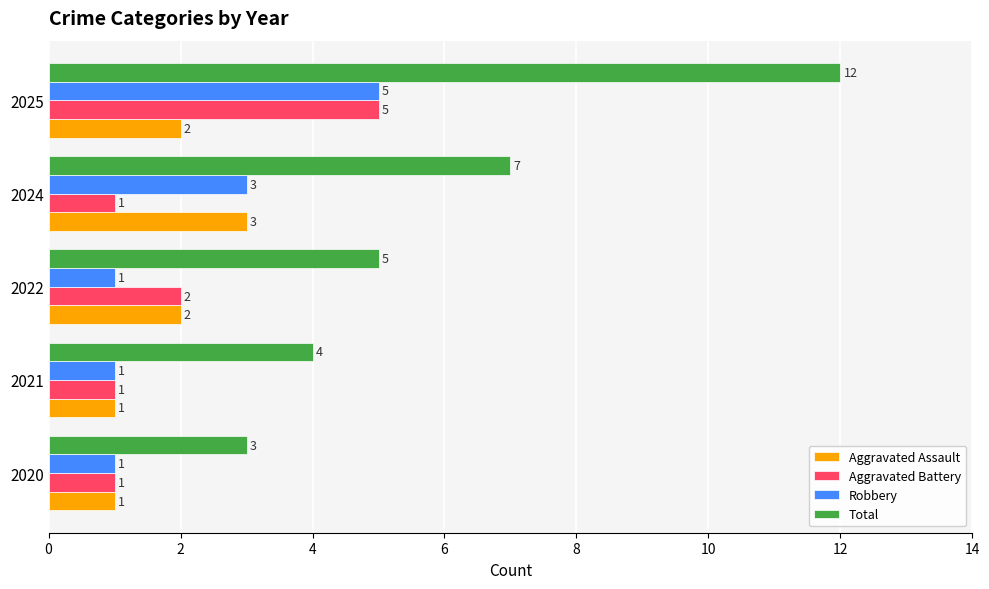

Which category has the highest value across all series?

2025